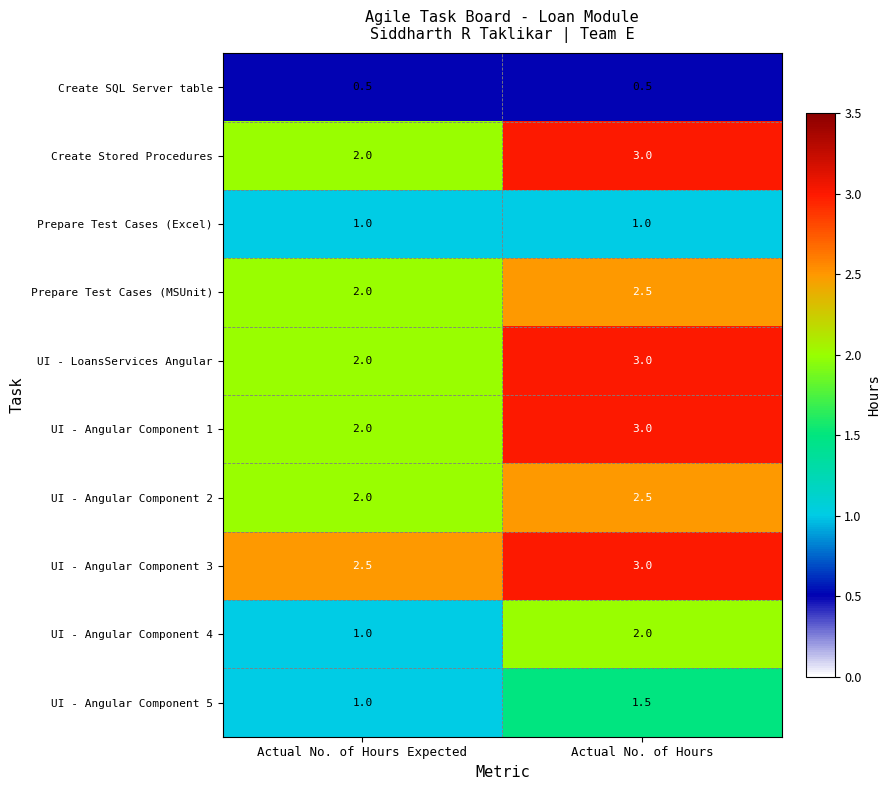

True or false: UI - Angular Component 2 has a value of 2.6 at Actual No. of Hours Expected.

False